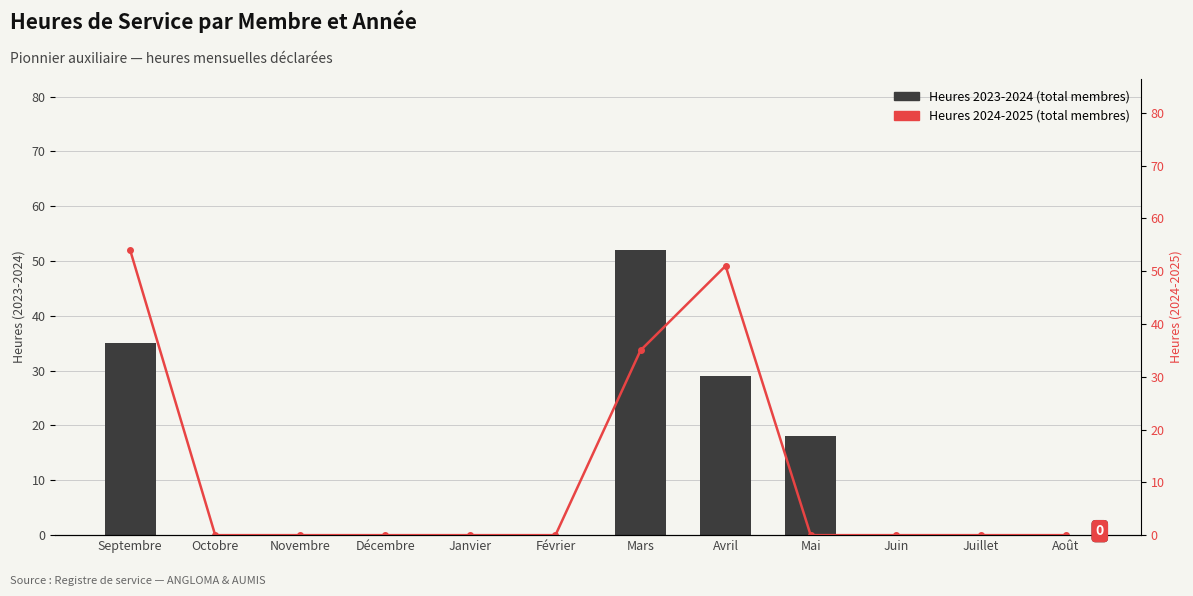

Which series changed the most between Avril and Juin?

Heures 2024-2025 (total membres)